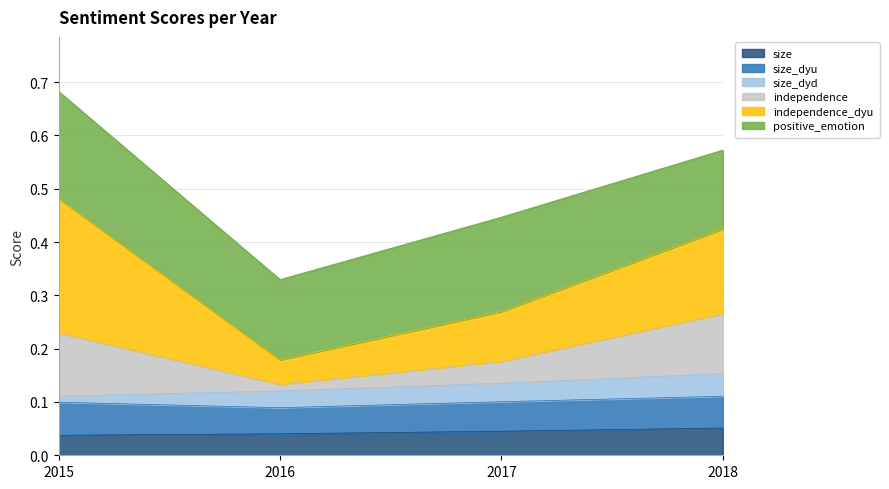

Does the chart display data point markers on the line(s)?

No